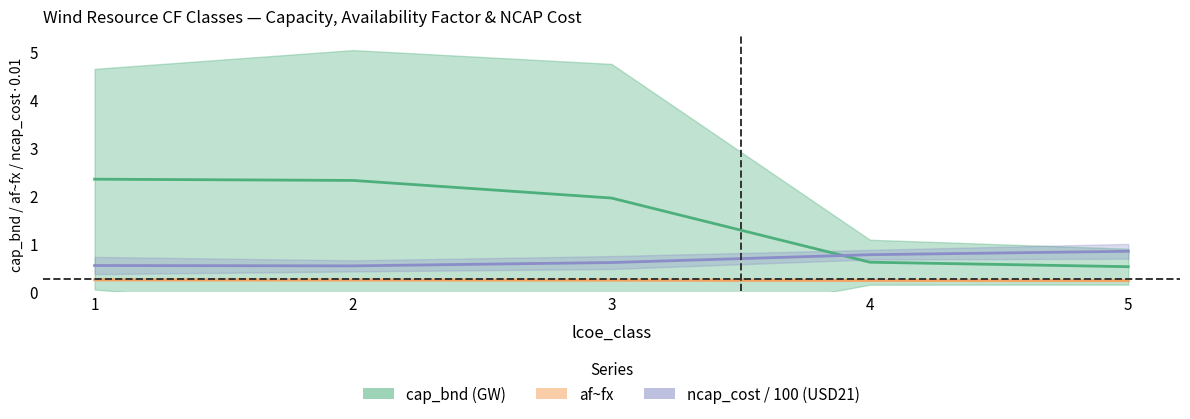

What is the total value across all series at 5?

1.6